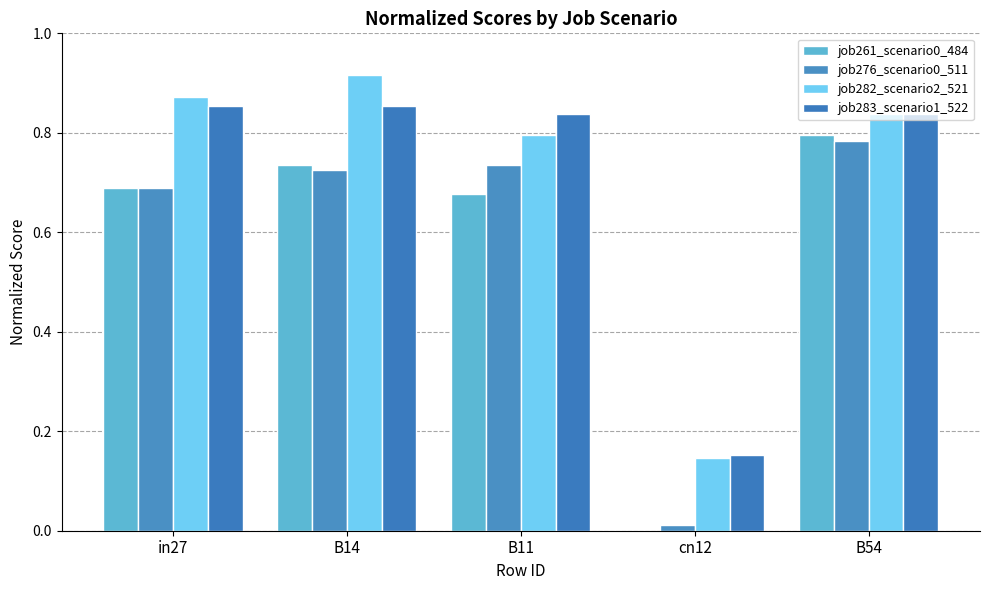

What position from the right is B54?

1